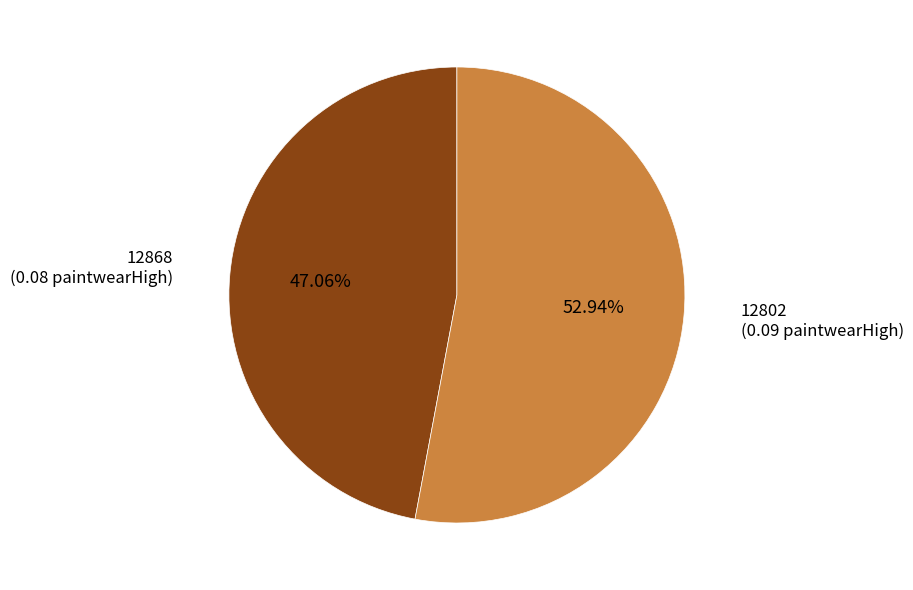

To the nearest percent, what is the combined percentage of 12802 and 12868?

100%